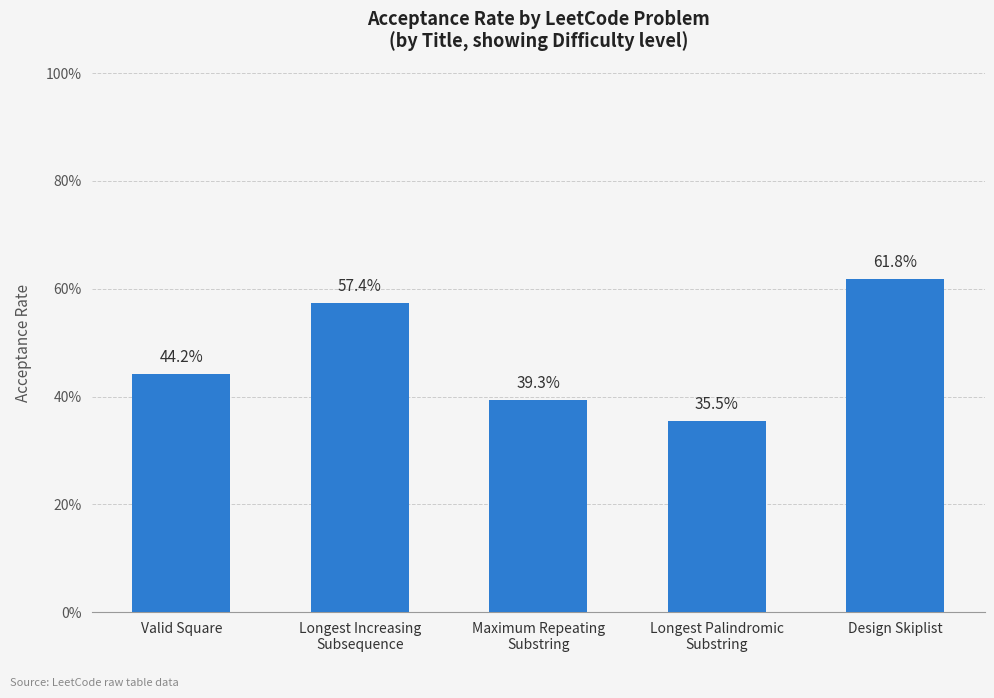

What position from the left is Design Skiplist?

5